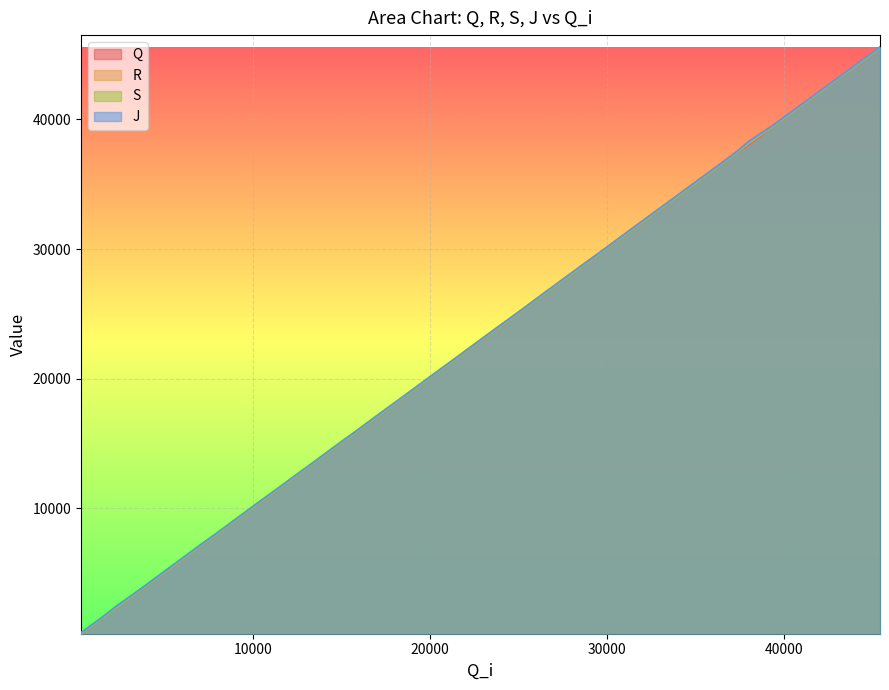

How many lines are shown in the chart?

4